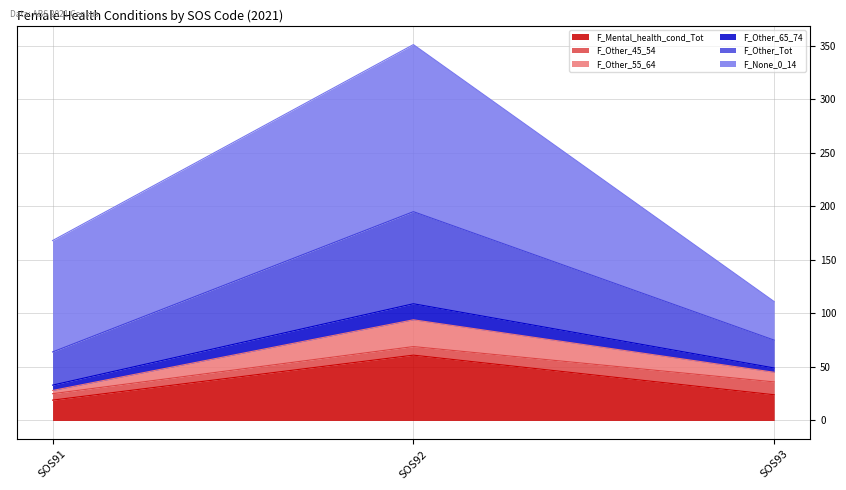

Count the F_Mental_health_cond_Tot values in the range 19 to 61.

3